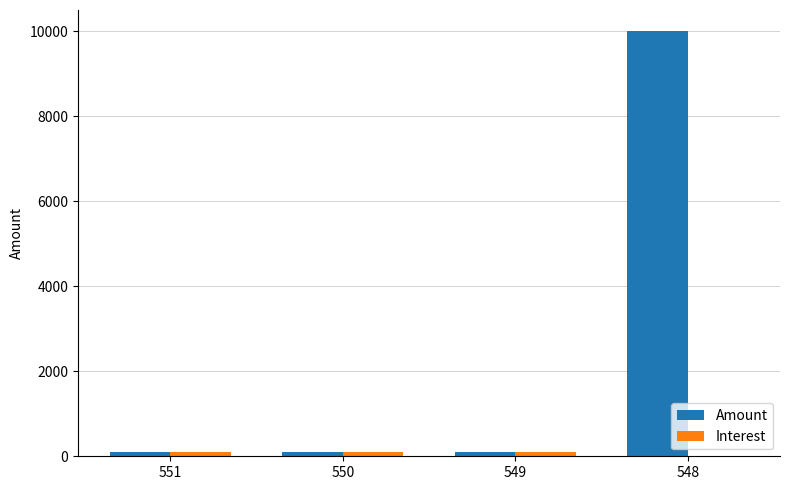

Does the chart contain stacked bars?

No